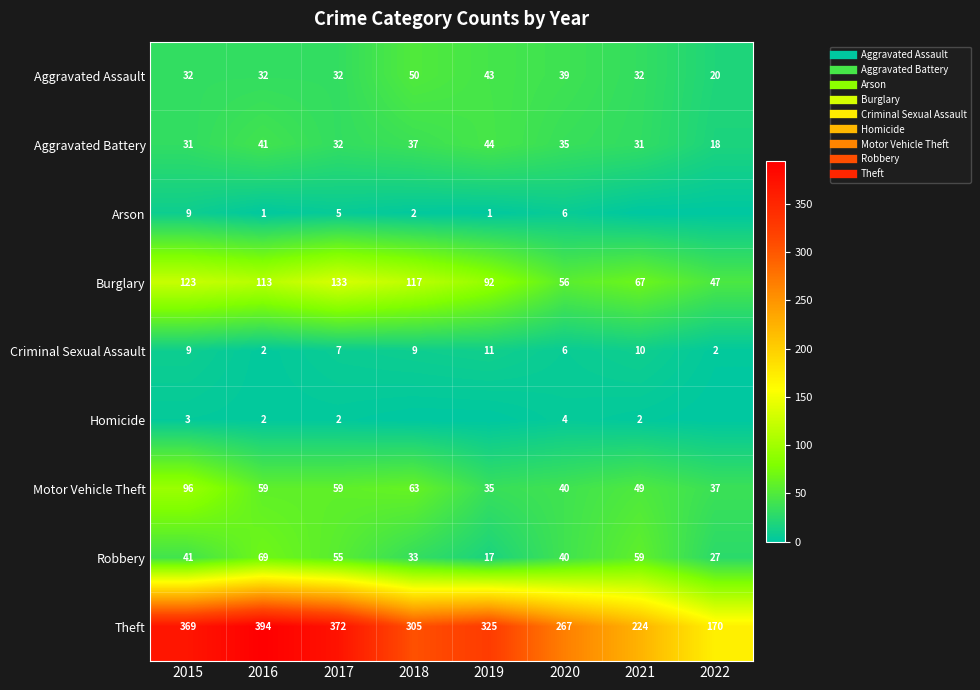

What value does the Robbery series have at 2016, to the nearest 5?

70